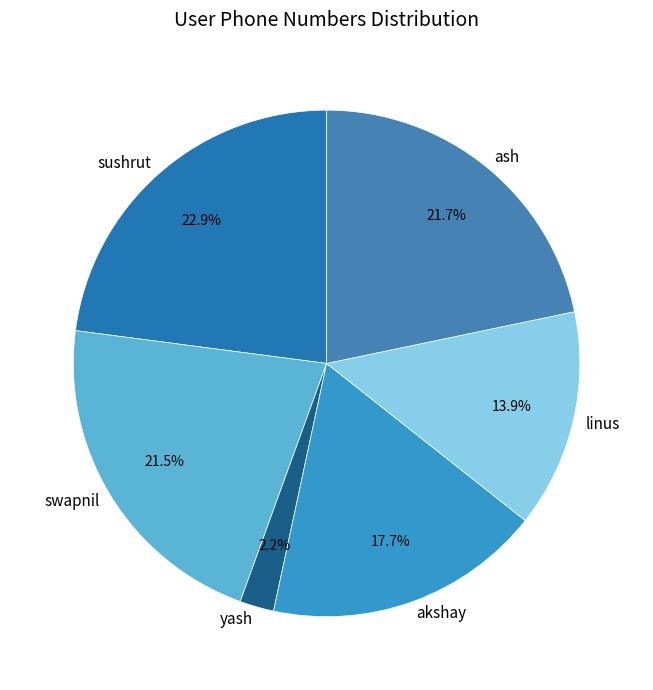

Approximately how many times larger is the value at sushrut compared to akshay?

1.3